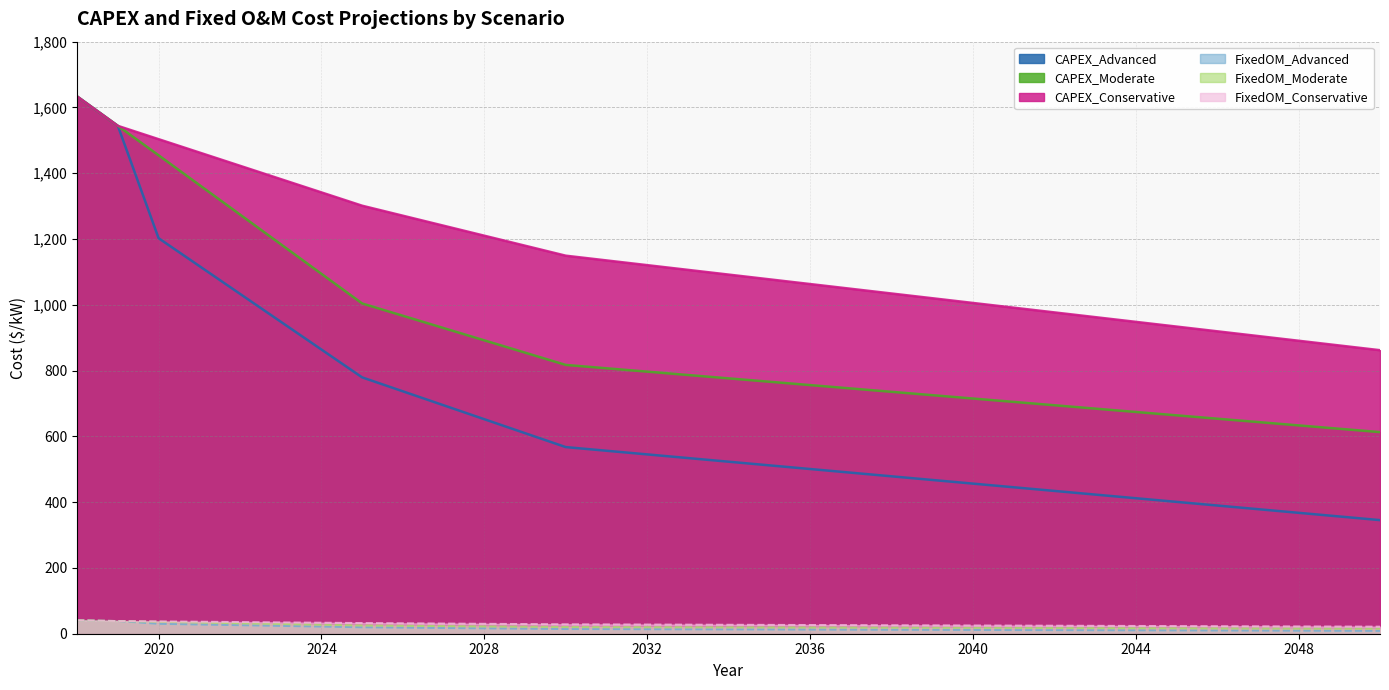

Where is FixedOM_Conservative nearest to the value 31?

2027